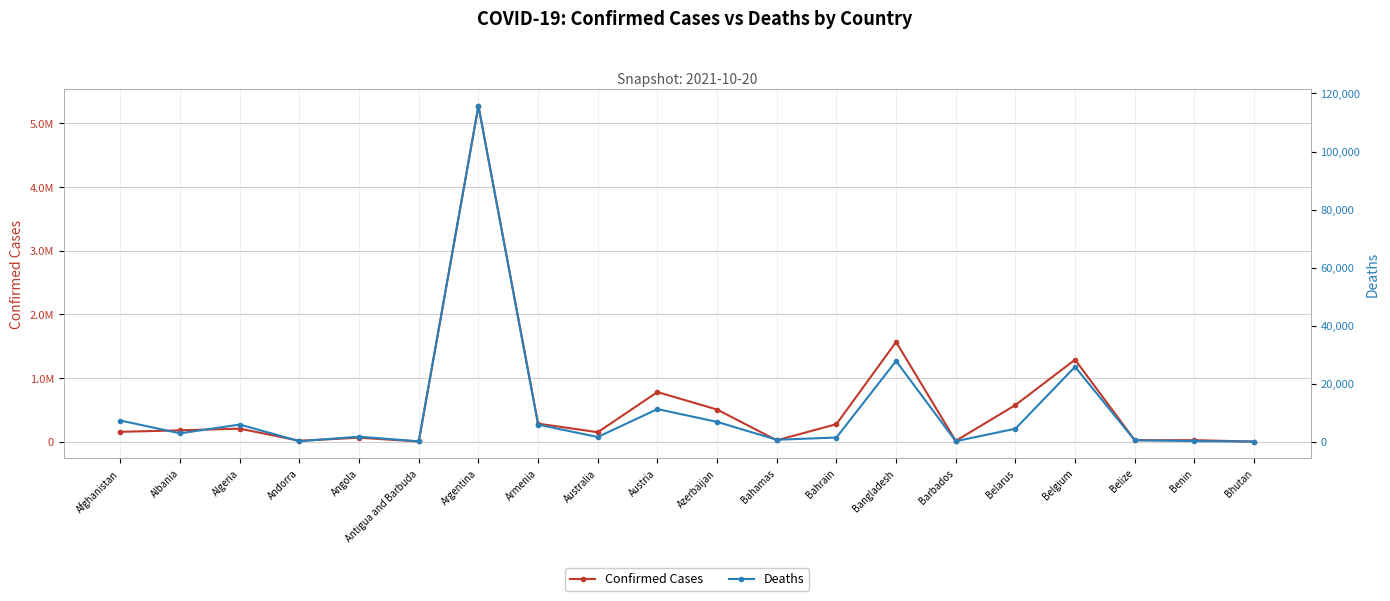

True or false: Confirmed Cases has a value of 149421 at Australia.

True